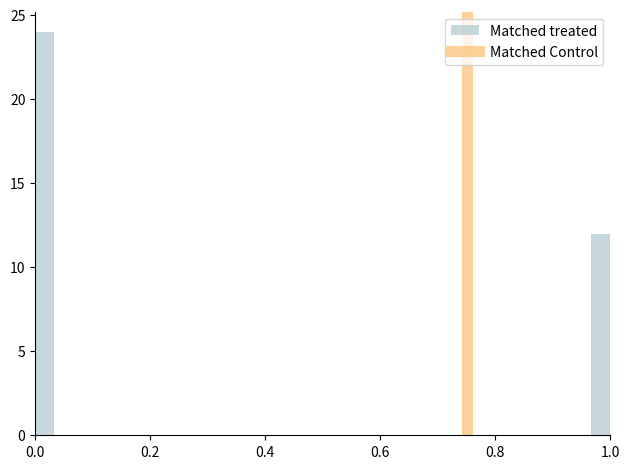

Around what value on the x-axis is the tallest bar? Give the approximate position of its centre, as read against the axis.

0.02